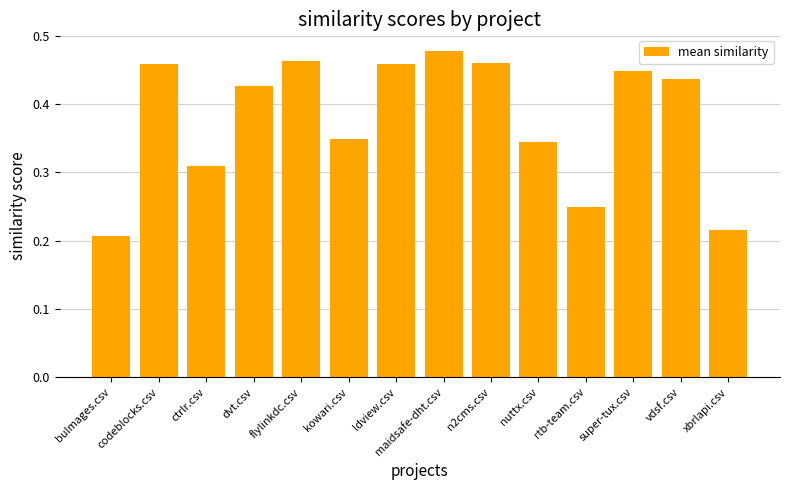

What is the sum of all values?

5.3